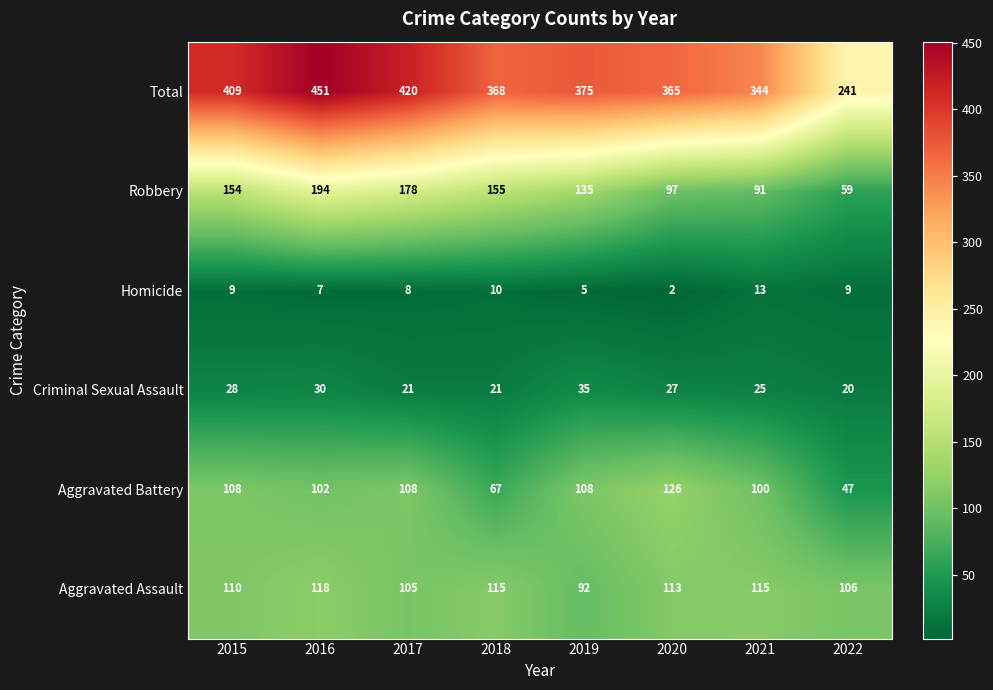

What is the difference between the maximum and minimum values in the Criminal Sexual Assault series?

15